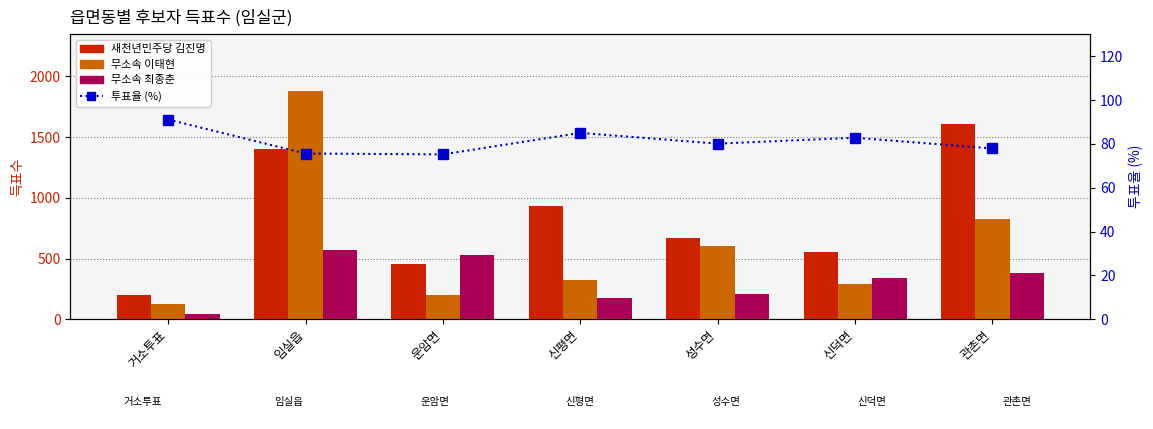

Is it true that 새천년민주당 김진명 equals 251.1 at 운암면?

False